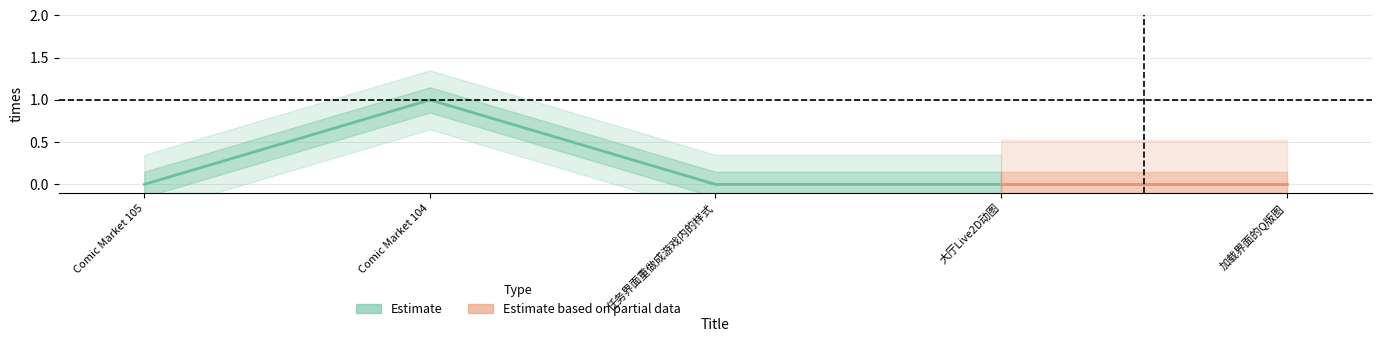

List the labels in order of value, largest first.

Comic Market 104, Comic Market 105, 任务界面重做成游戏内的样式, 大厅Live2D动图, 加载界面的Q版图